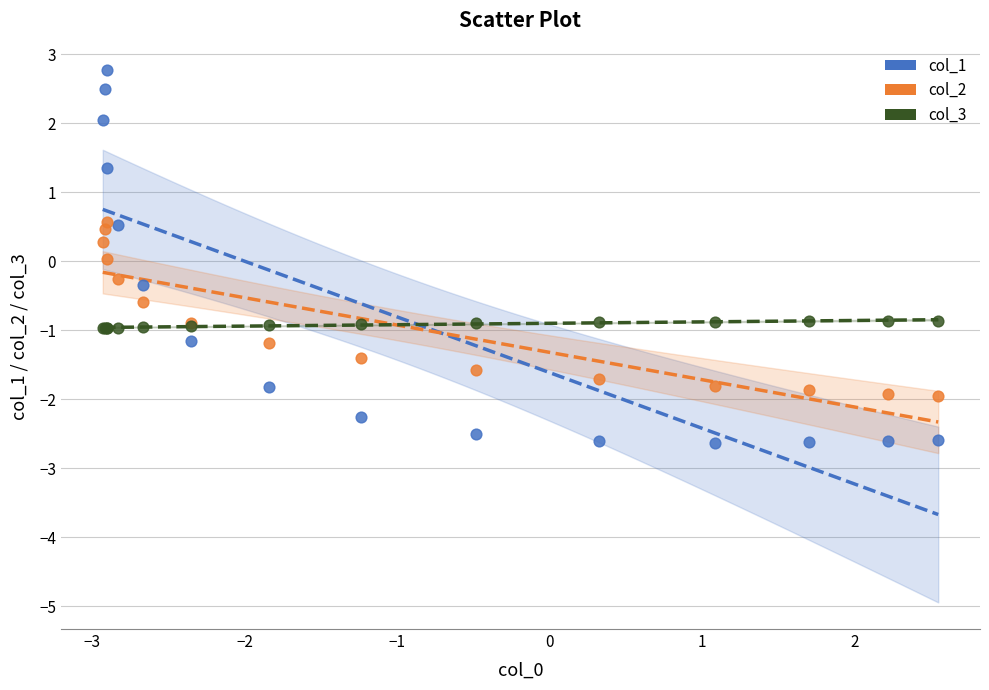

Which series has the largest Y range (max minus min)?

col_1